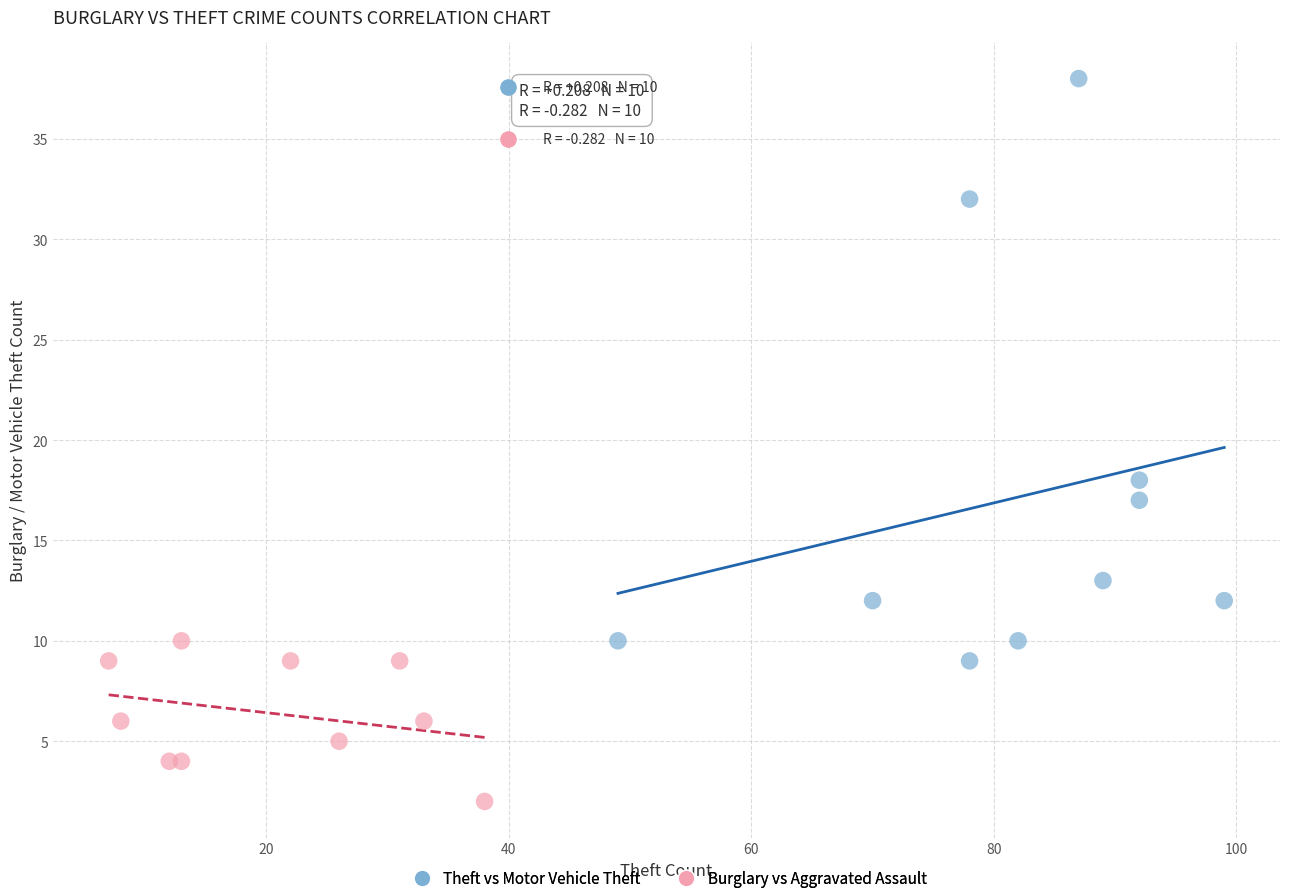

Which series has the largest Y range (max minus min)?

Theft vs Motor Vehicle Theft